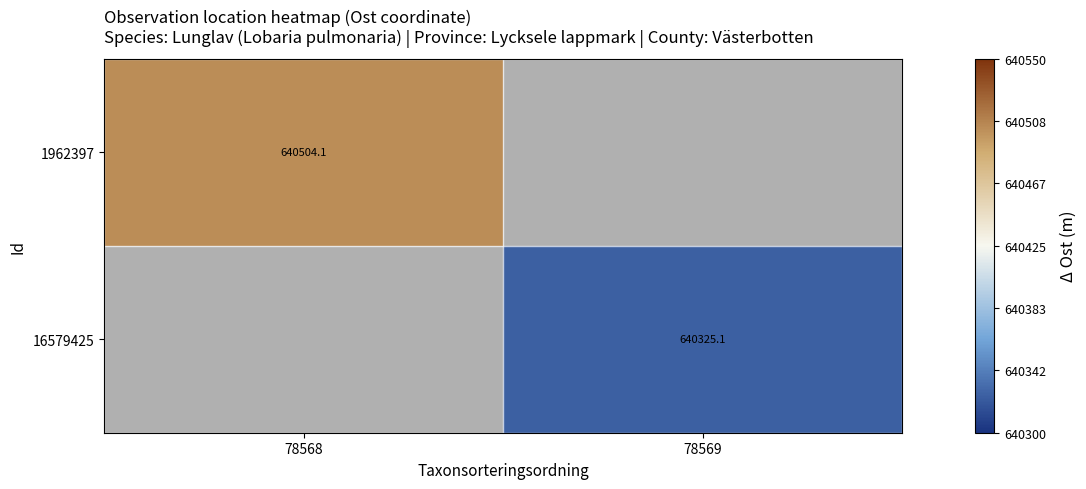

Which series has the widest spread of values?

1962397